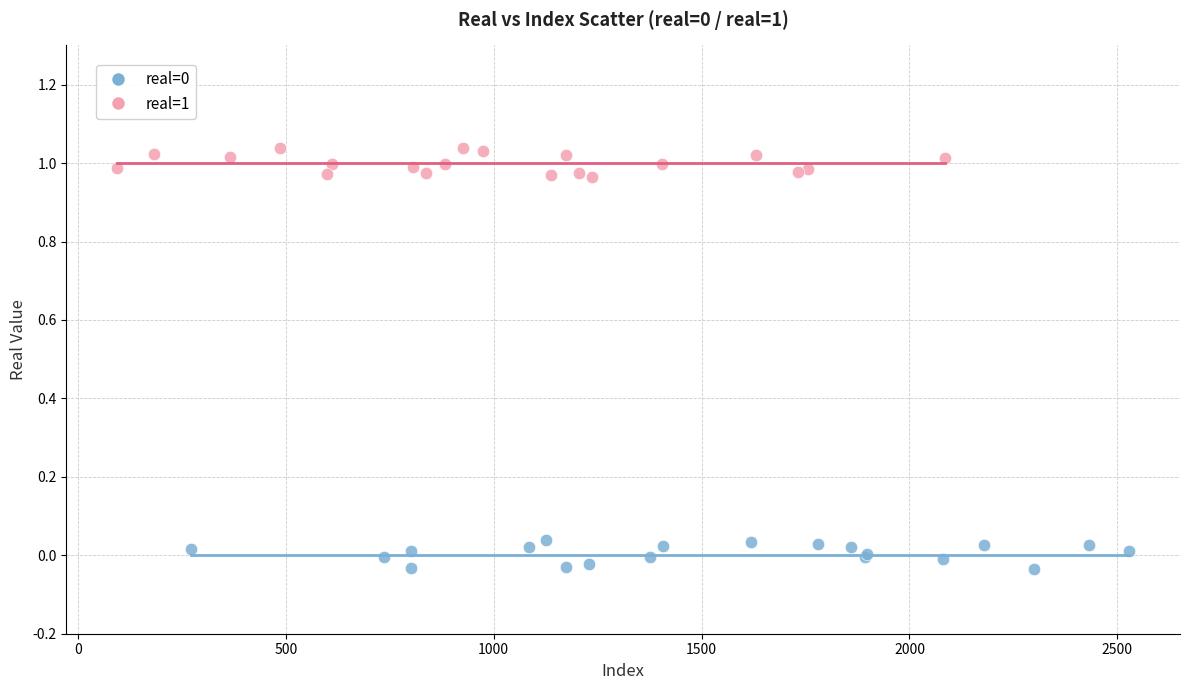

Which series contains the highest Y value?

real=1